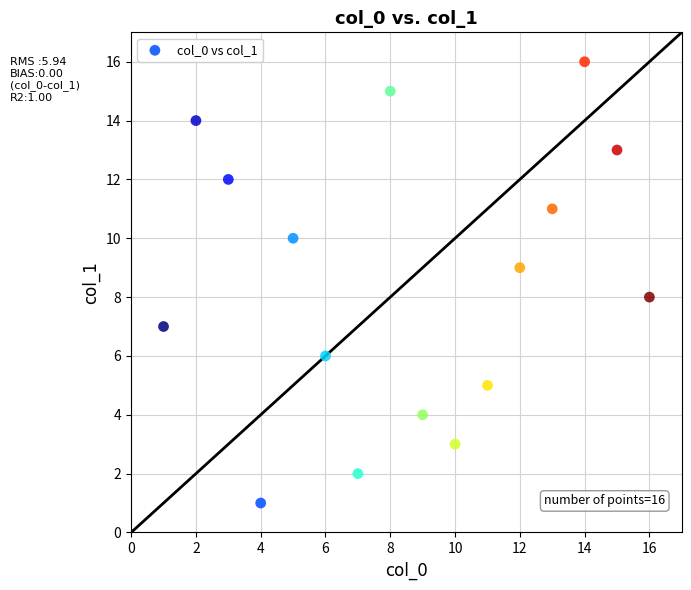

What is the range of Y values (max minus min)?

15